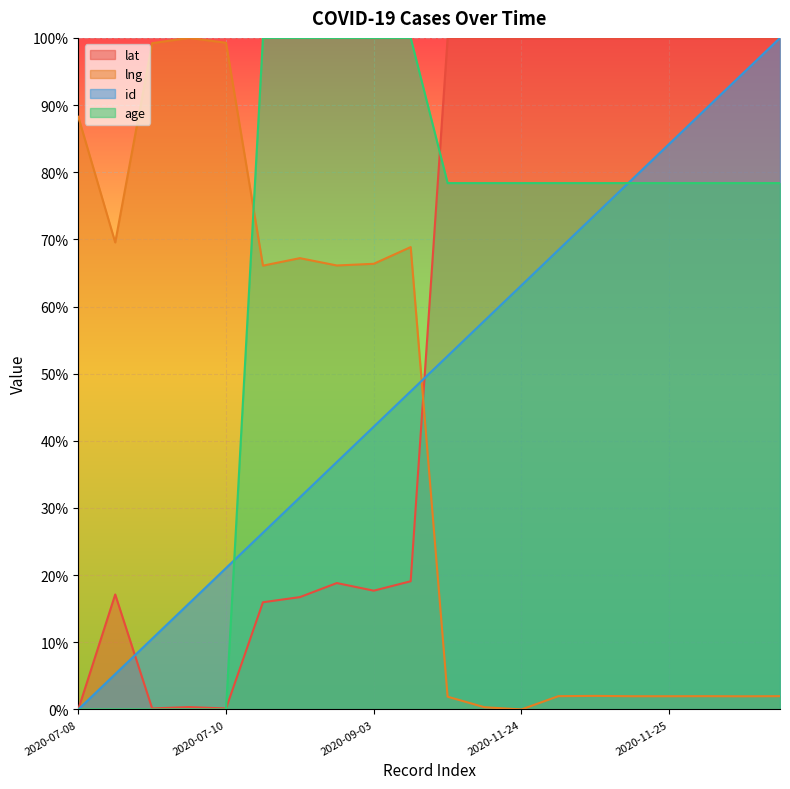

What is the difference between the highest and lowest values at 2020-11-24?

99.9